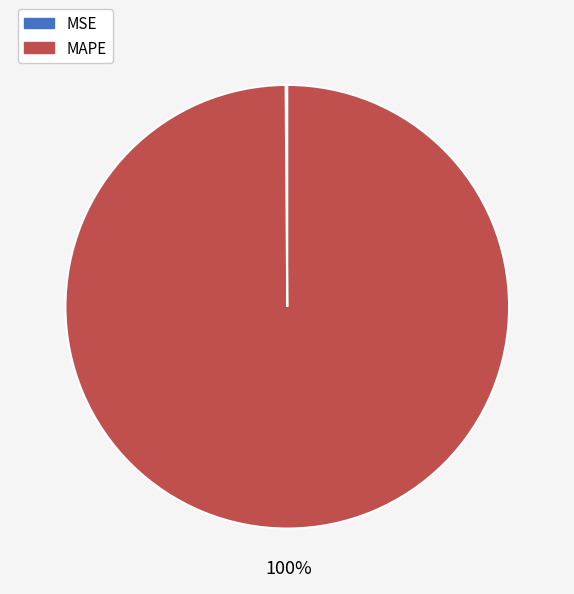

To the nearest percent, what portion does MAPE represent?

100%